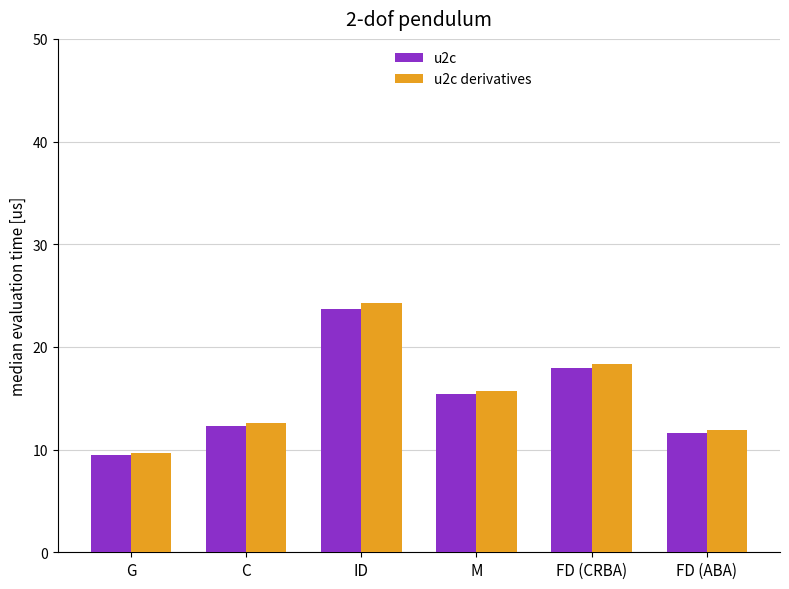

How many groups of bars are there?

6